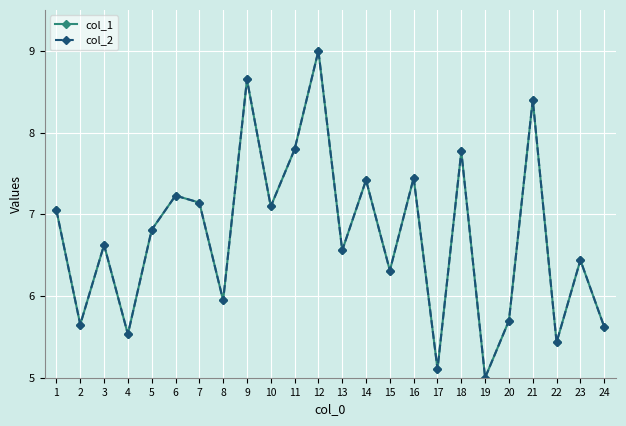

In col_2, how many points are lower than both neighbors (excluding endpoints)?

9